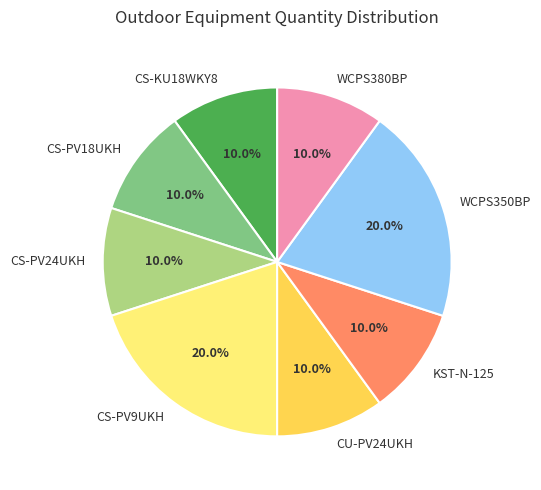

Count the number of slices in the pie.

8